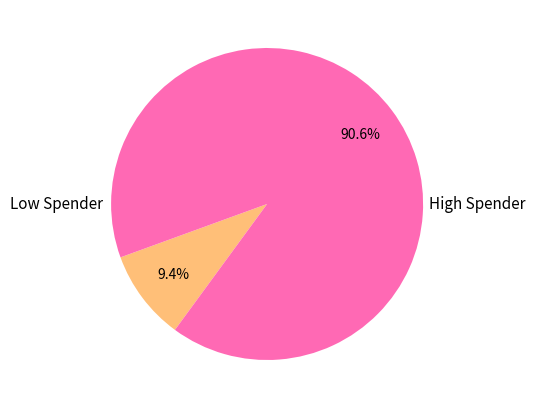

How many segments does this pie chart have?

2